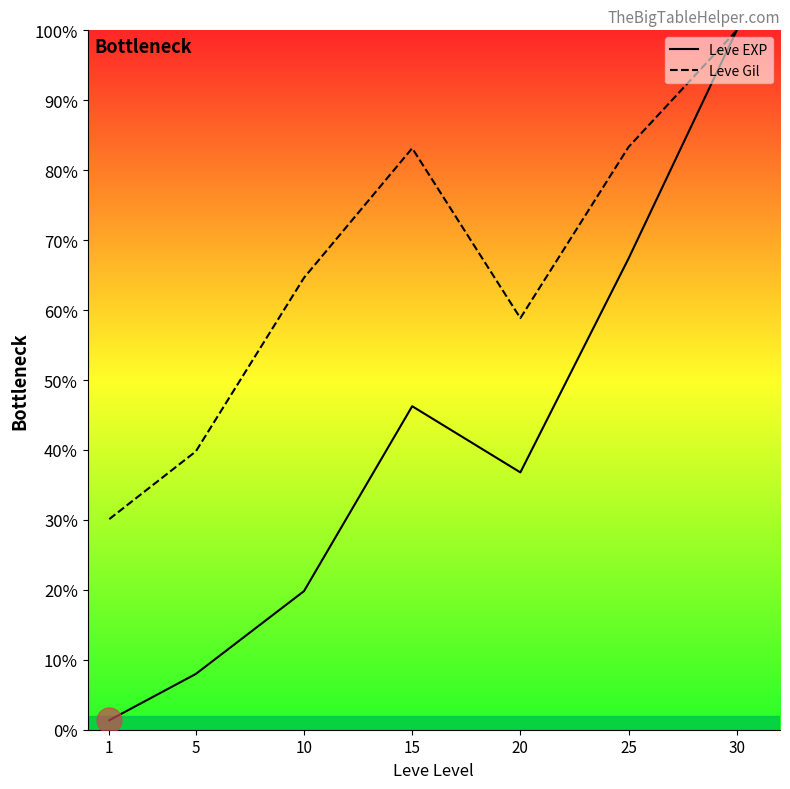

Reading left to right, list all the values displayed in this chart.

Leve EXP: 1=1.4	5=8.0	10=19.8	15=46.3	20=36.8	25=67.4	30=100.0
Leve Gil: 1=30.1	5=39.8	10=64.6	15=83.1	20=58.8	25=83.3	30=100.0